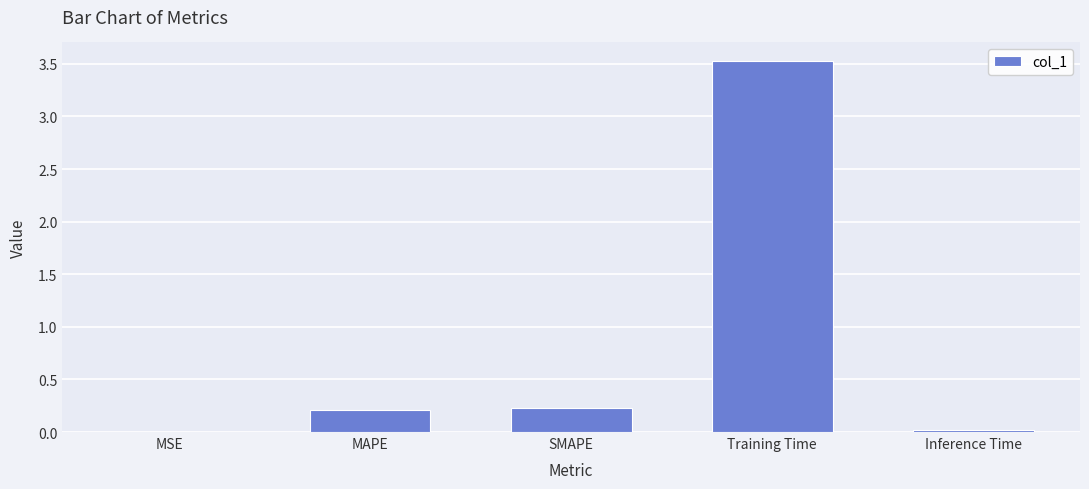

What is the sum of all values?

4.0